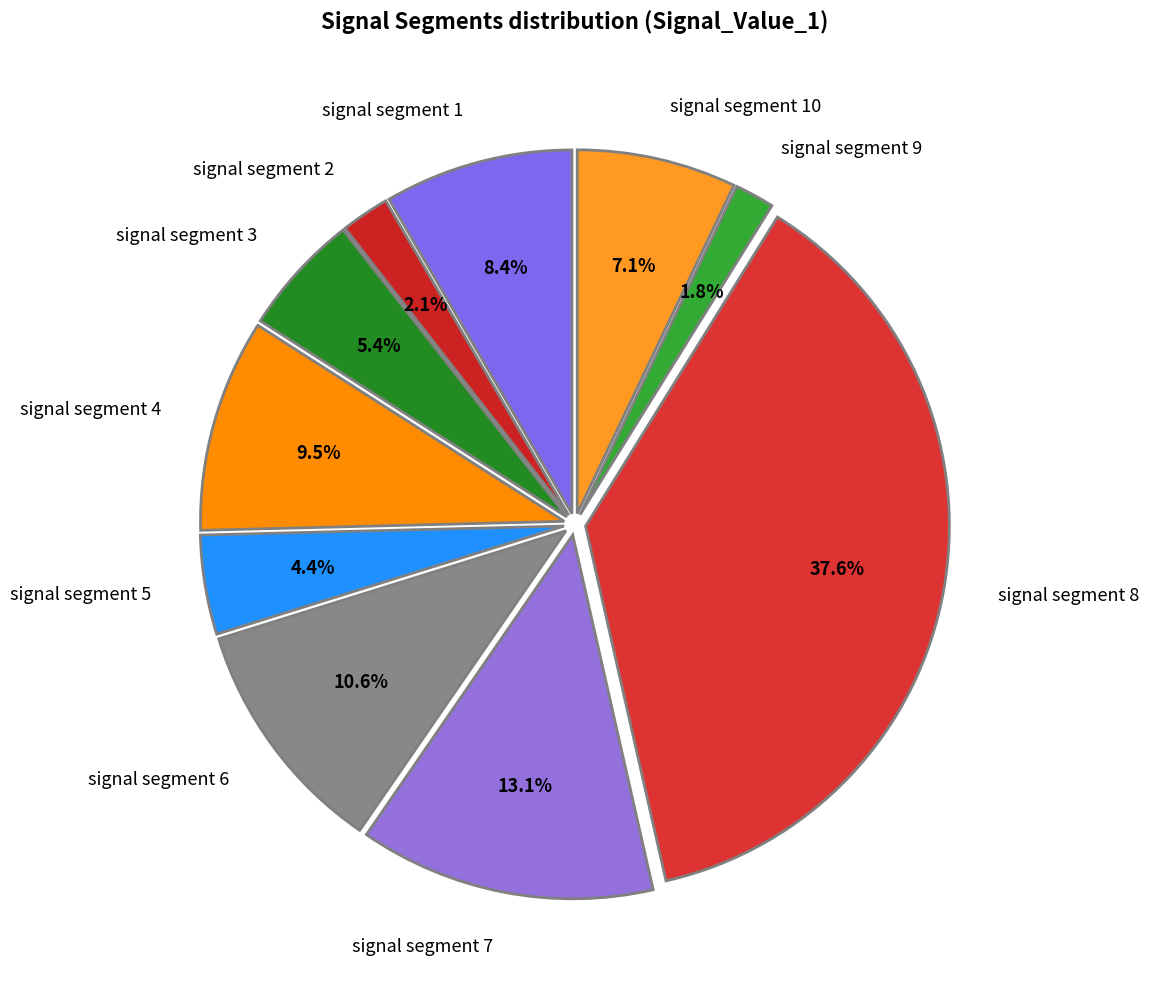

Is there any slice that represents more than half of the pie?

No